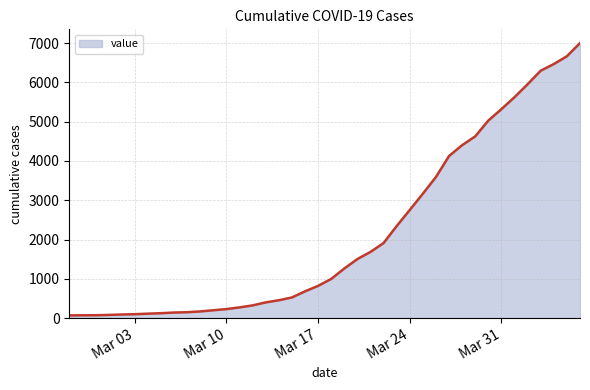

Does the chart have visible grid lines?

Yes